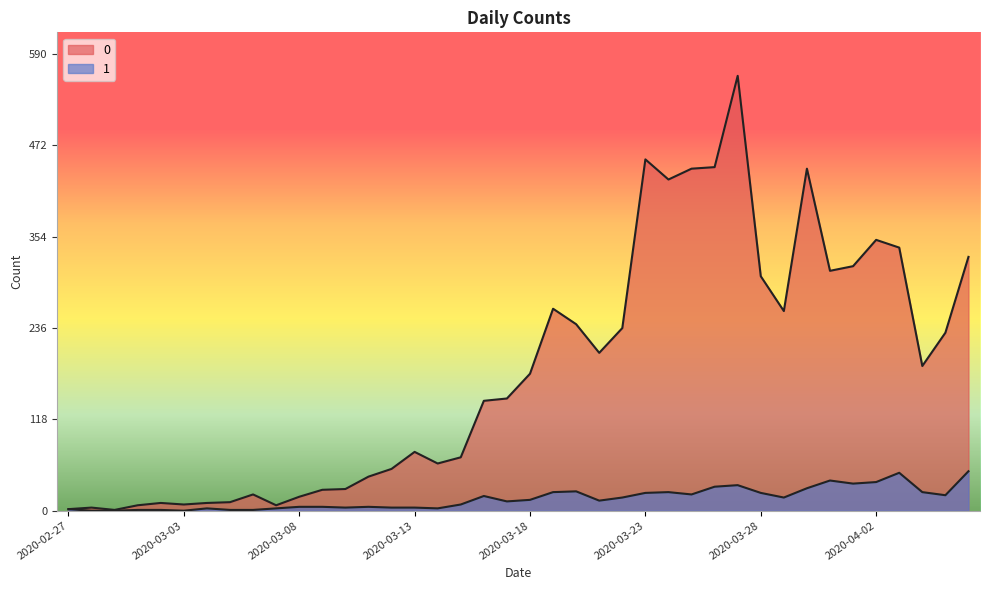

True or false: 0 and 1 cross at least once.

False